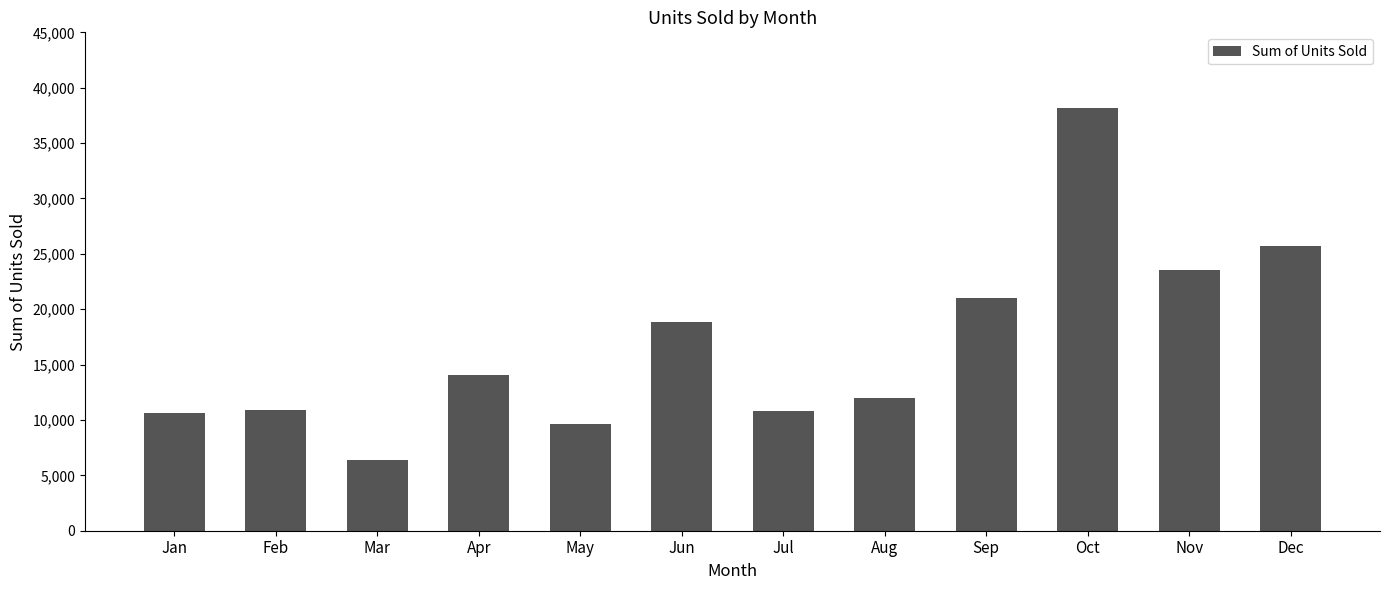

How many data points does each series have?

12